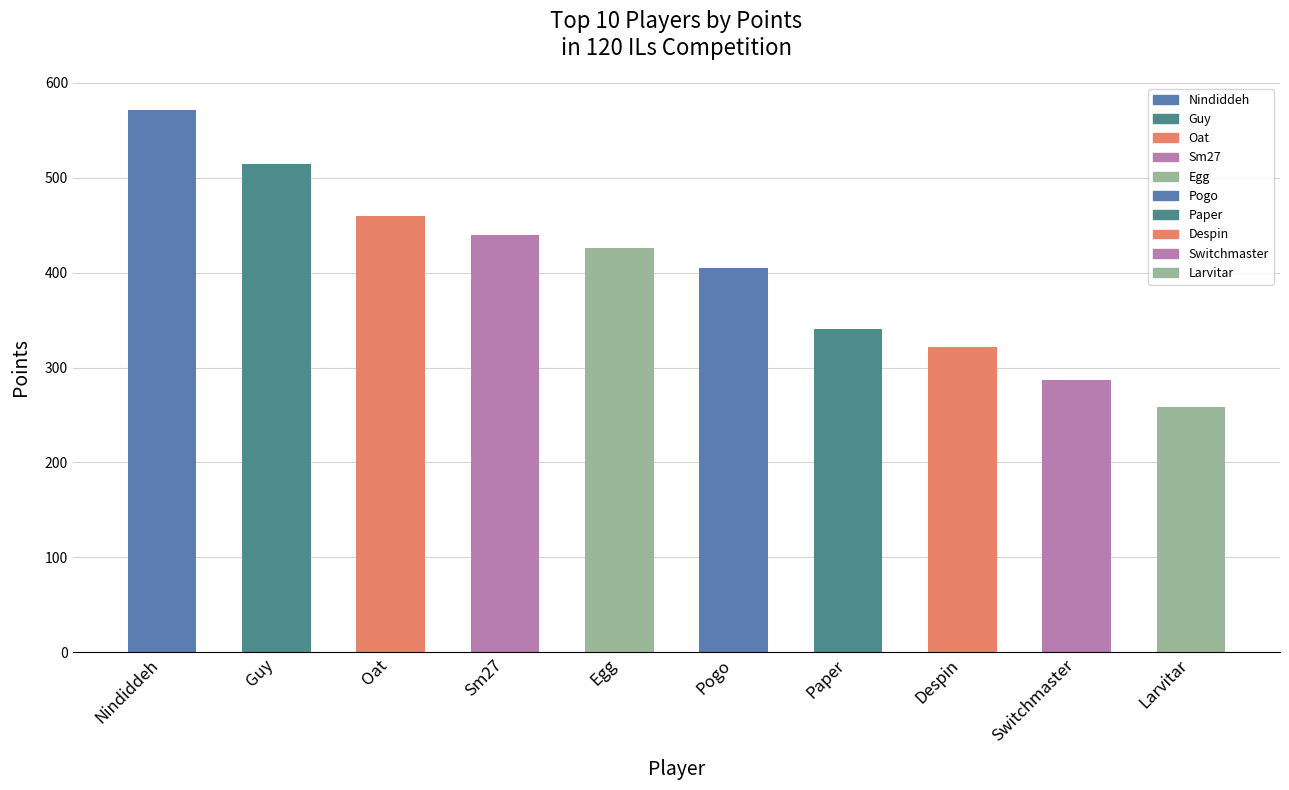

The Medals series shows 11 at Oat. True or false?

False